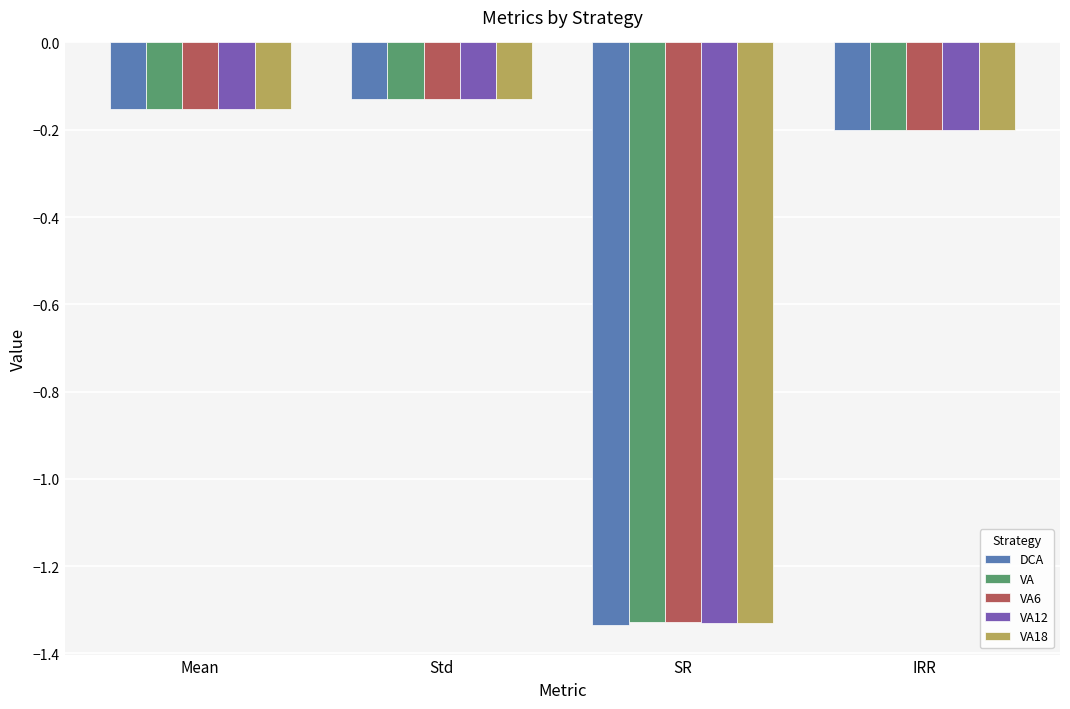

Does the chart contain any negative values?

Yes